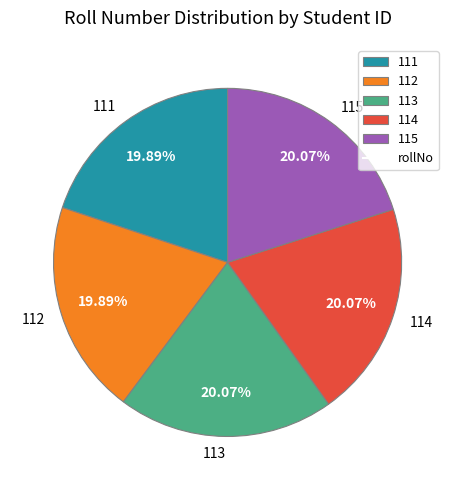

Do 111 and 115 together represent more than half of the pie?

No